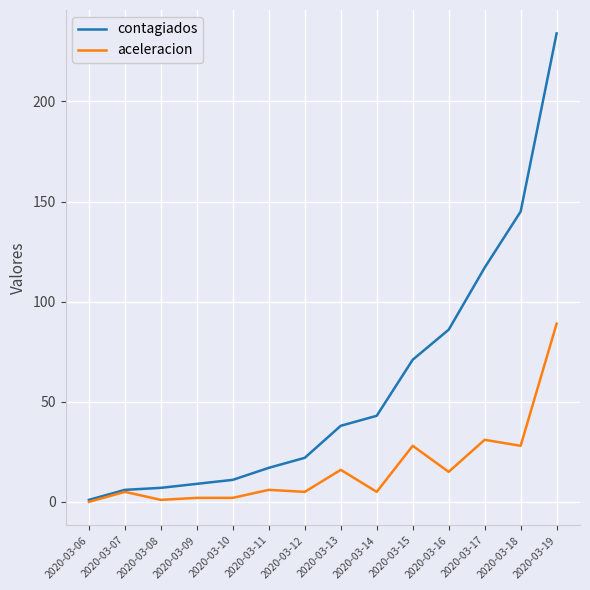

At 2020-03-17, list the series in order from smallest to largest.

aceleracion, contagiados